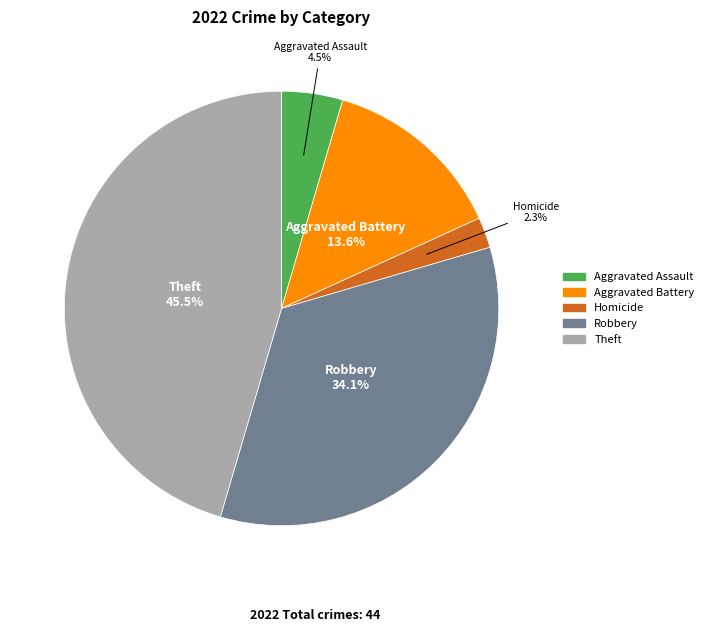

What percentage do Theft and Aggravated Assault together represent?

50.0%